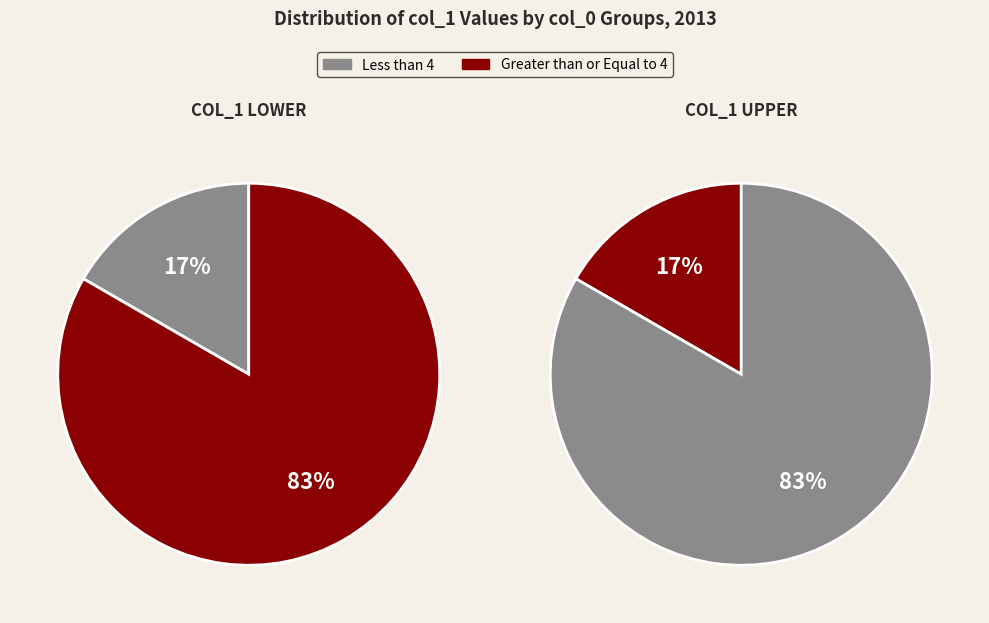

Is it true that 6 is 30% of the pie?

False